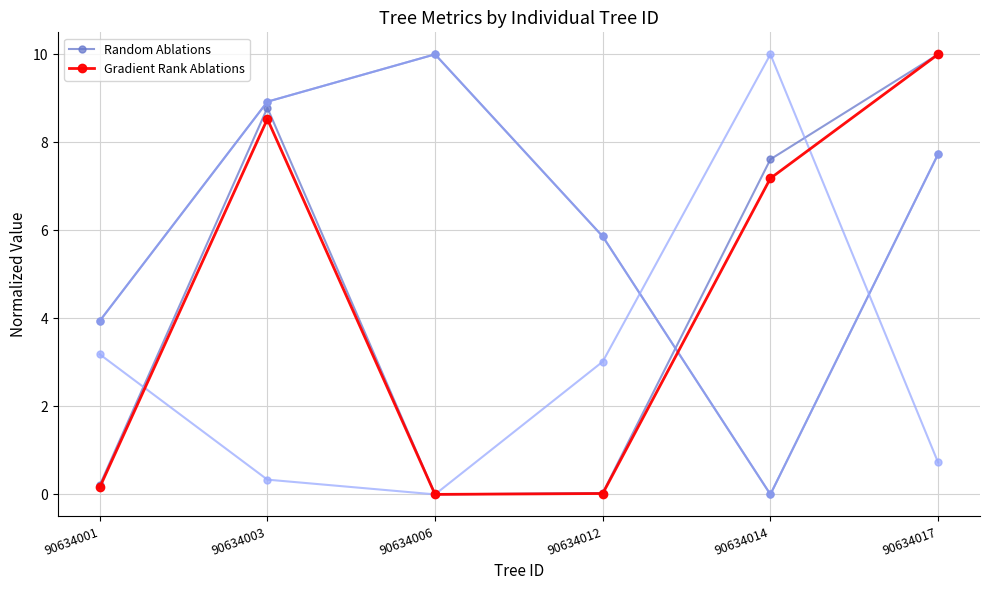

How many values in the Gradient Rank Ablations series exceed 7?

3